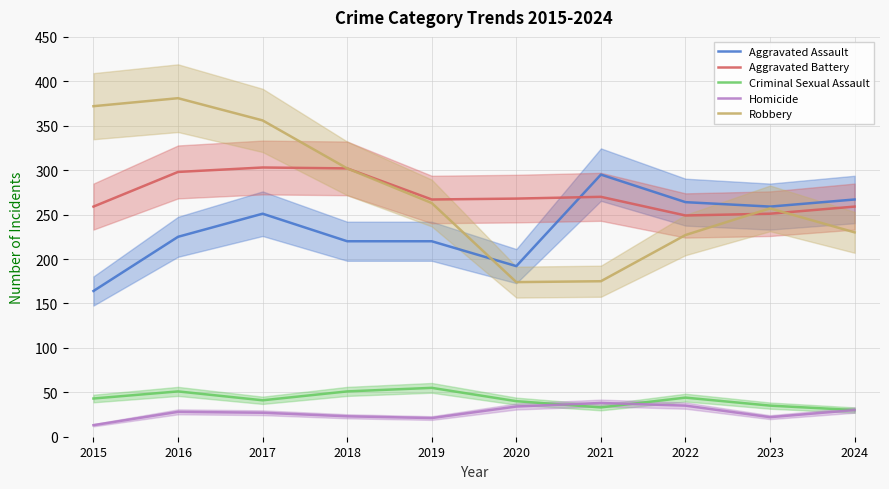

What is the difference between the maximum and minimum values in the Aggravated Assault series?

131